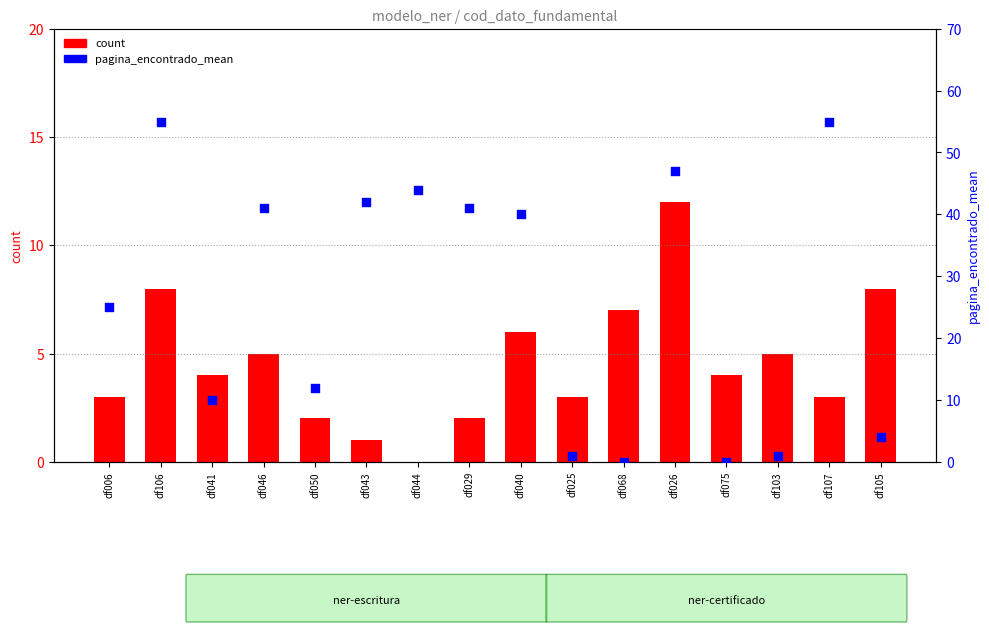

Which series has the widest spread of Y values?

pagina_encontrado_mean